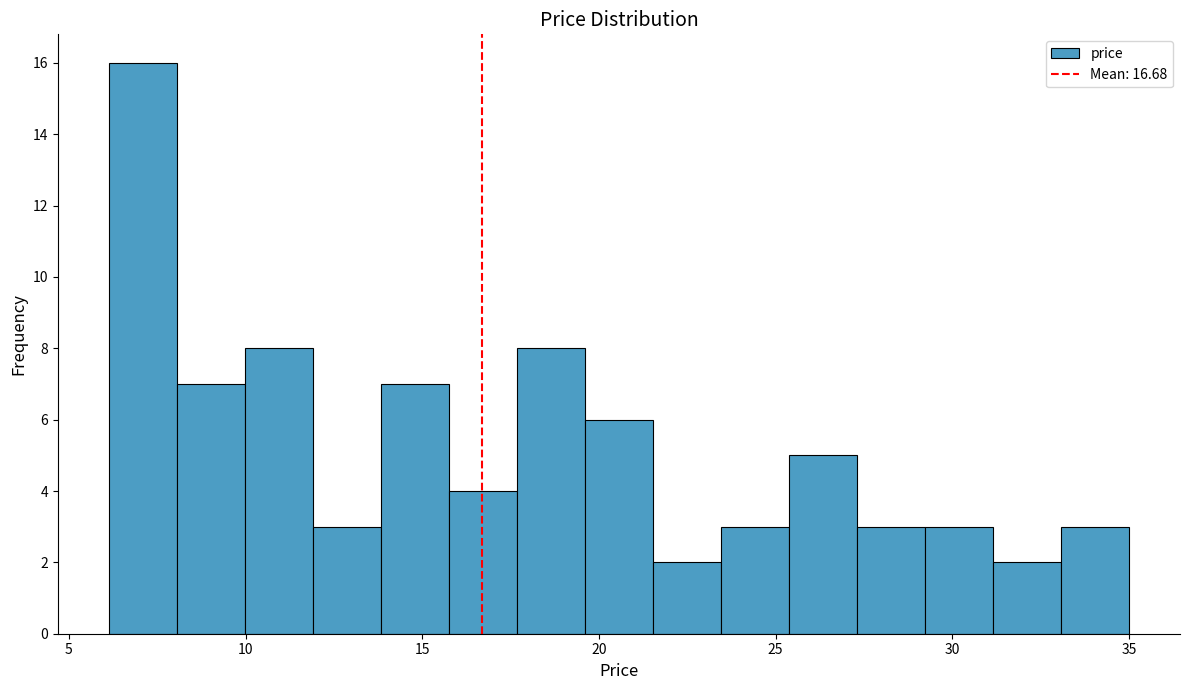

Read against the x-axis, roughly where is the centre of the tallest bar?

7.0